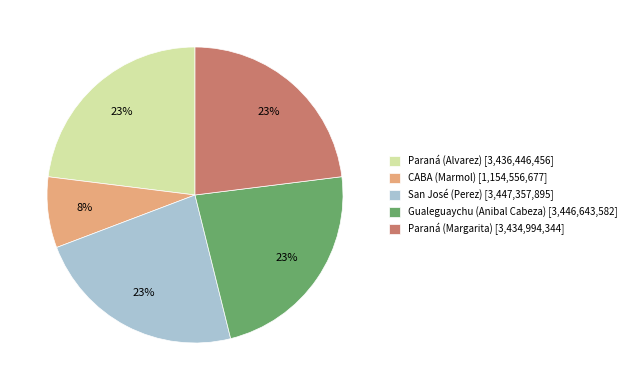

Does San José (Perez) account for over 50% of the chart?

No